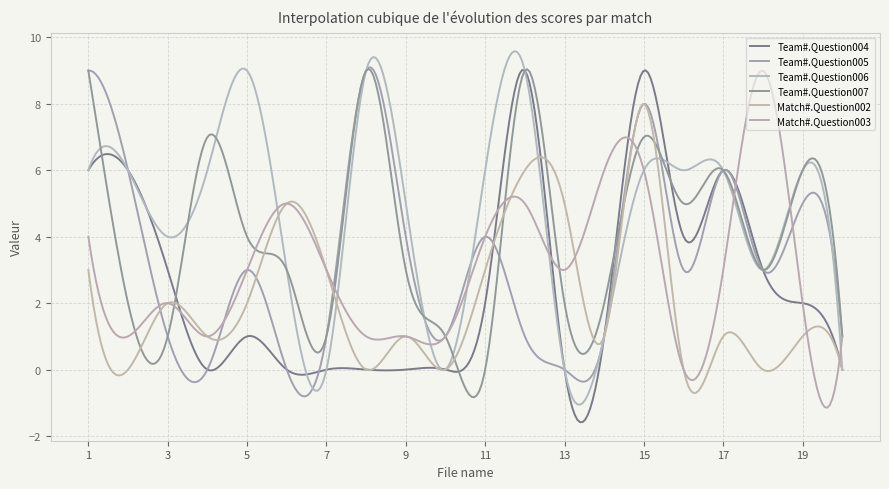

Which series ends up on top after the final intersection of Match#.Question003 and Team#.Question006?

Match#.Question003